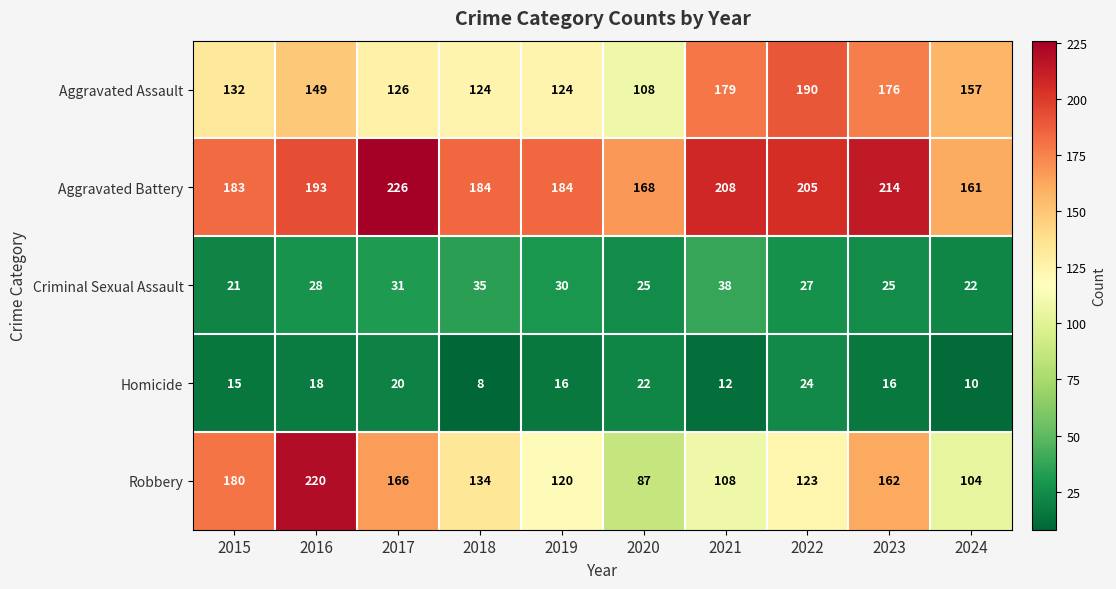

What is the smallest value displayed?

8